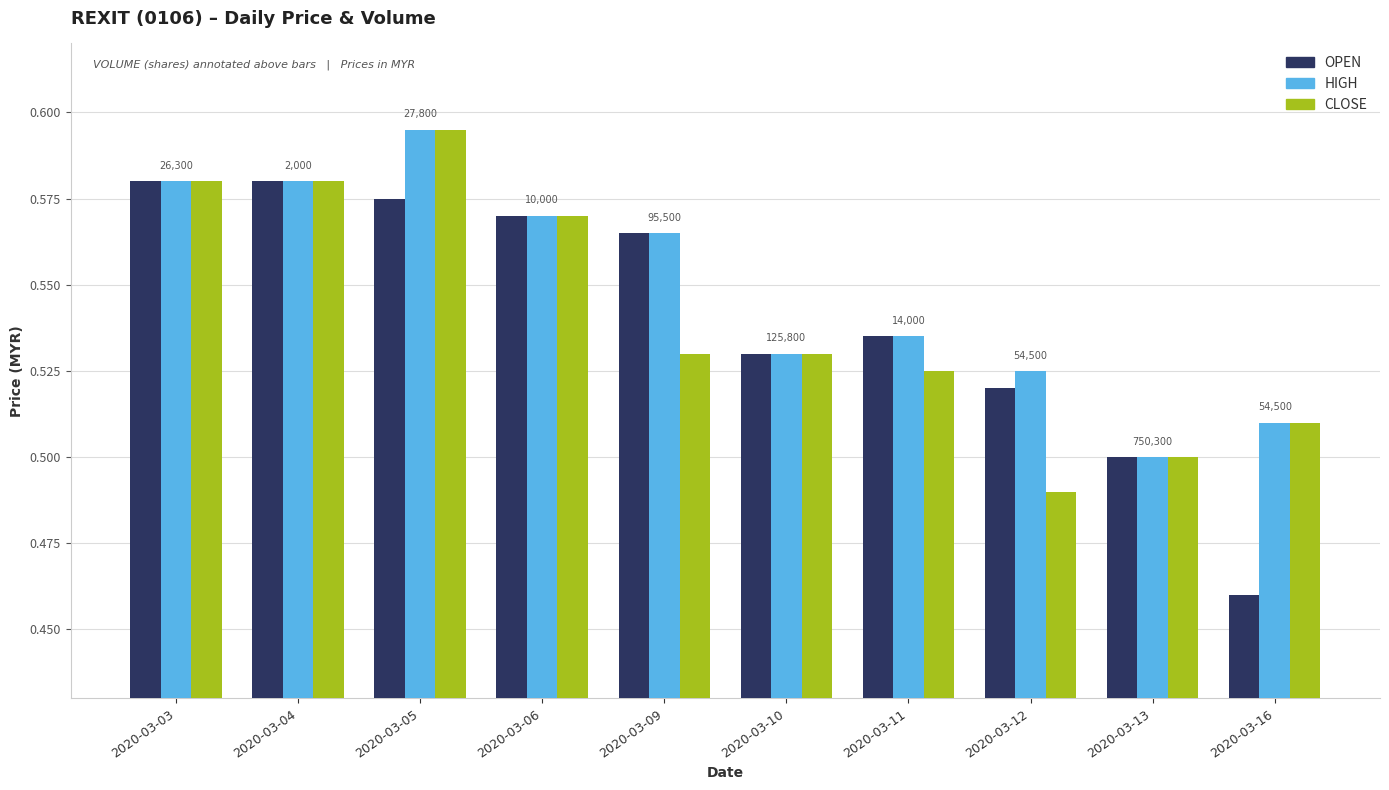

What is the total value across all series at 2020-03-09?

1.7